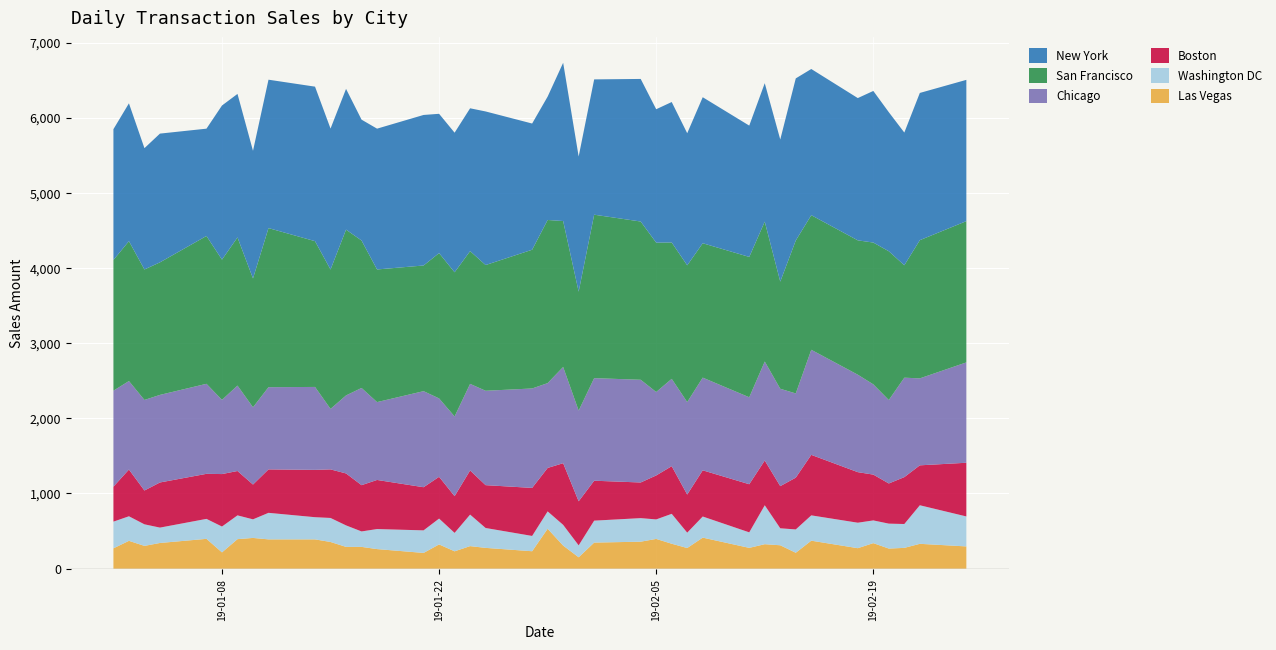

Reading left to right, transcribe all the data shown in this chart.

Las Vegas: 269.7	369.4	302.2	340.9	395.9	215.7	391.9	408.1	388.8	388.8	354.2	289.0	288.9	259.6	208.7	321.6	229.9	299.1	275.8	231.0	530.2	306.4	150.6	346.1	358.1	394.9	330.8	273.8	412.1	275.8	324.8	310.4	210.7	371.5	271.6	338.9	266.6	275.8	329.8	295.1
Washington DC: 355.1	326.7	286.9	204.6	265.6	344.1	316.5	247.3	353.2	295.2	319.6	285.9	205.6	266.6	300.1	343.9	245.3	419.4	264.6	203.6	231.0	275.8	158.7	292.1	313.4	259.5	397.9	204.6	280.9	206.6	518.1	225.9	310.4	336.8	338.9	302.2	331.7	317.5	513.0	398.9
Boston: 465.1	621.8	449.9	600.5	599.4	698.0	590.2	463.0	578.0	630.0	646.2	691.1	615.6	653.3	574.0	555.6	488.6	587.3	569.9	639.1	578.1	820.2	586.2	531.2	474.2	585.1	634.0	506.8	614.6	640.1	595.4	560.8	689.0	805.0	672.7	609.5	534.4	623.9	531.2	714.3
Chicago: 1277.2	1177.5	1205.0	1165.2	1197.8	987.0	1136.8	1027.8	1093.9	1103.2	804.9	1038.0	1293.4	1036.0	1278.3	1043.1	1060.5	1152.1	1255.9	1323.0	1128.7	1280.4	1206.8	1364.8	1366.8	1110.2	1162.2	1230.4	1233.5	1157.1	1317.0	1295.5	1120.5	1398.2	1296.6	1200.8	1110.2	1323.0	1157.1	1335.3
San Francisco: 1739.2	1861.5	1736.2	1763.8	1967.2	1866.5	1971.3	1714.8	2116.8	1939.7	1854.3	2206.2	1962.0	1764.8	1672.1	1933.6	1918.4	1766.5	1673.0	1846.0	2170.8	1941.8	1582.6	2174.9	2105.7	1987.5	1814.5	1819.8	1788.0	1867.5	1861.5	1425.8	2035.2	1791.1	1787.8	1886.8	1979.5	1496.1	1838.9	1879.7
New York: 1740.2	1833.8	1614.0	1713.0	1427.7	2050.4	1909.3	1697.5	1974.5	2055.8	1875.6	1872.5	1608.1	1873.5	2003.0	1853.4	1857.4	1900.2	2043.5	1679.2	1641.5	2105.8	1798.2	1800.3	1897.0	1775.0	1868.7	1757.5	1942.9	1747.3	1842.1	1890.8	2156.7	1945.0	1892.9	2017.2	1850.1	1765.7	1959.0	1879.8